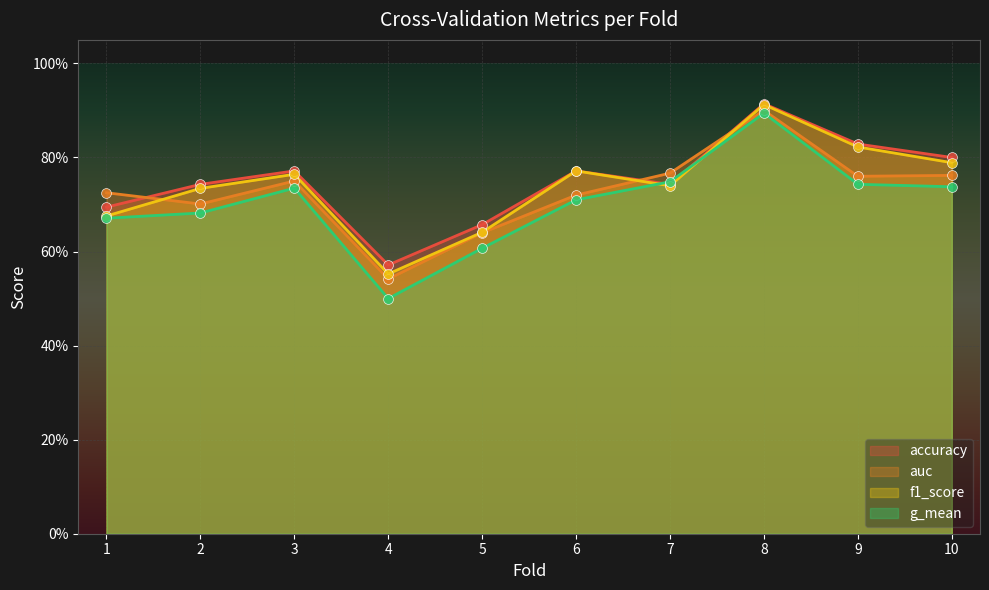

Which series contains the highest Y value?

accuracy